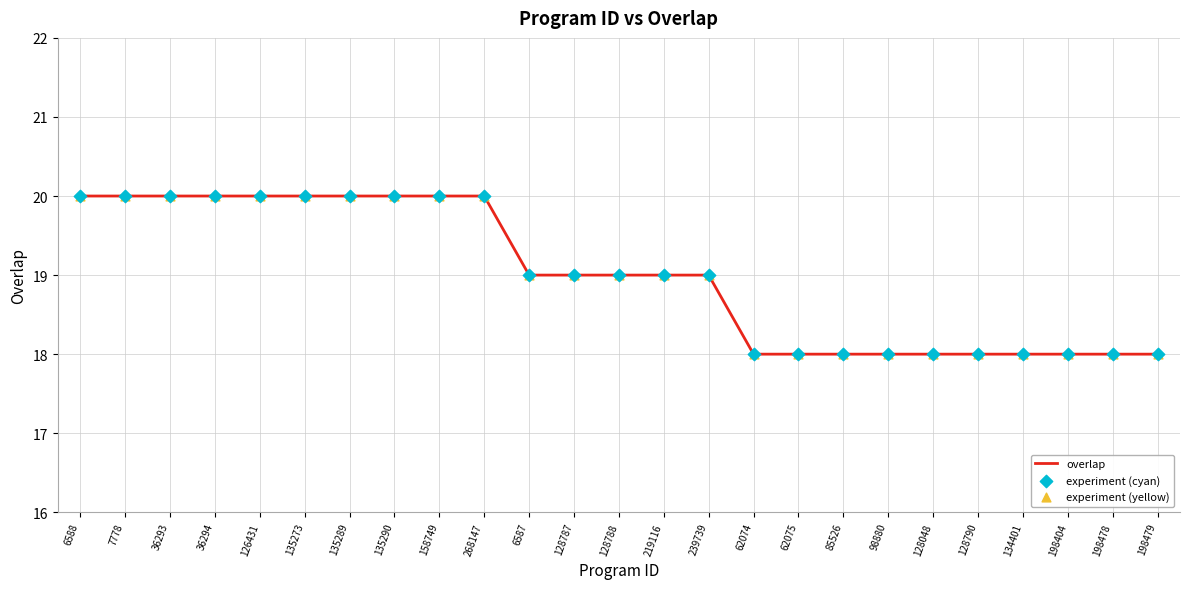

Which has a higher value, 6587 or 135290?

135290